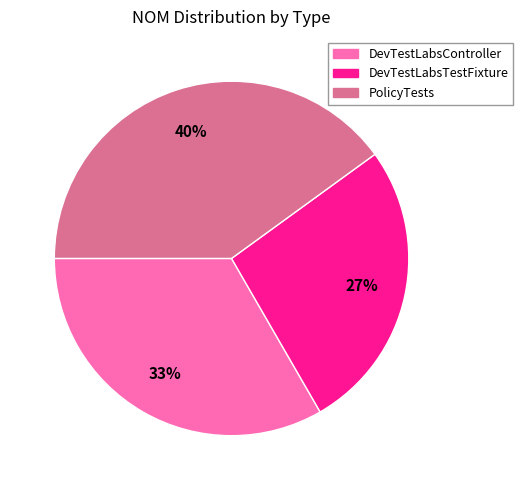

To the nearest percent, what is the combined percentage of DevTestLabsTestFixture and PolicyTests?

67%